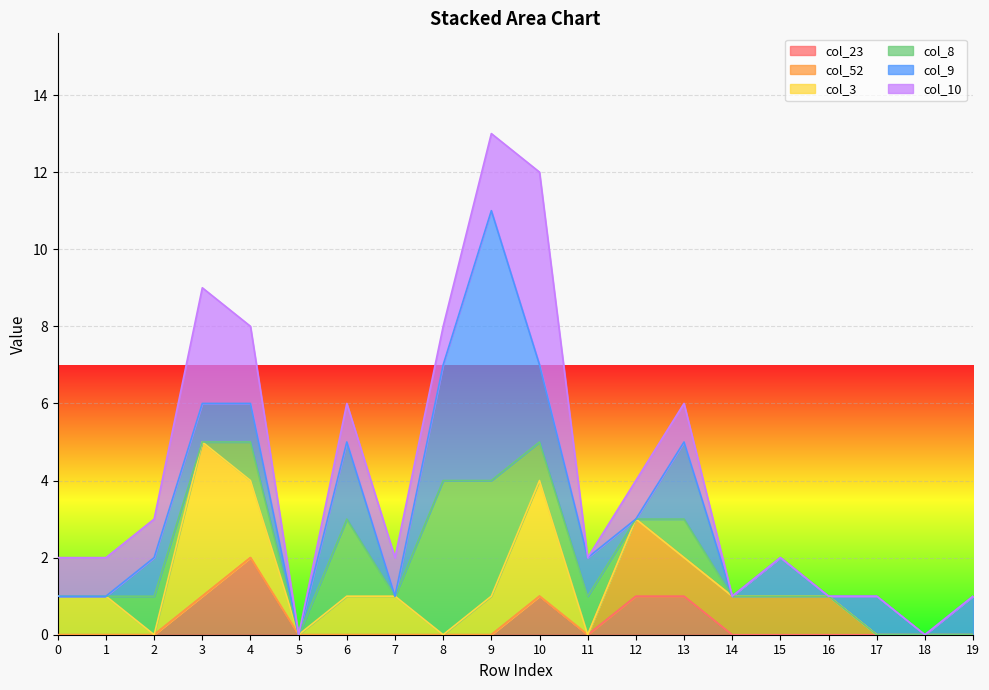

How many intersections are there between col_3 and col_10?

1